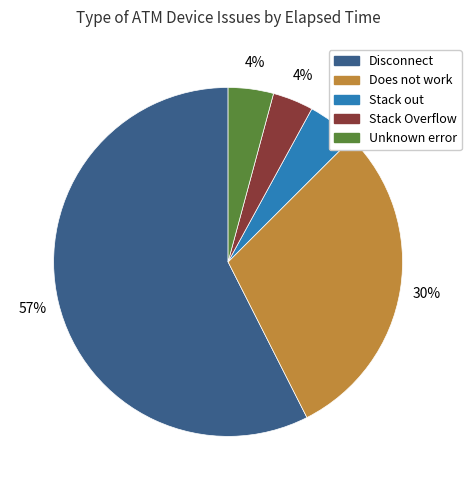

To the nearest percent, what is the average slice percentage?

20%